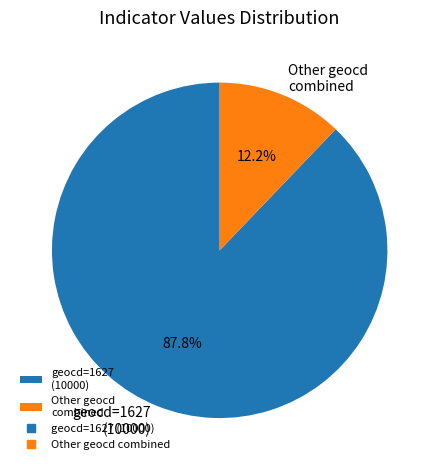

What is the majority slice?

geocd=1627 (10000)